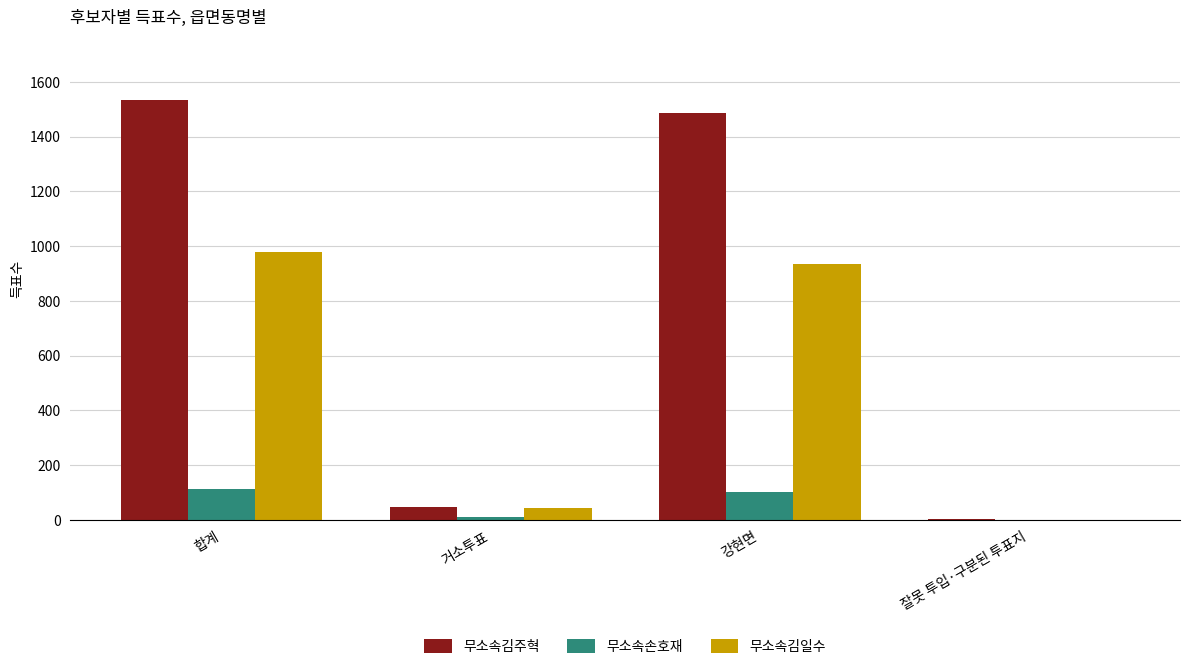

What is the total value across all series at 강현면?

2526